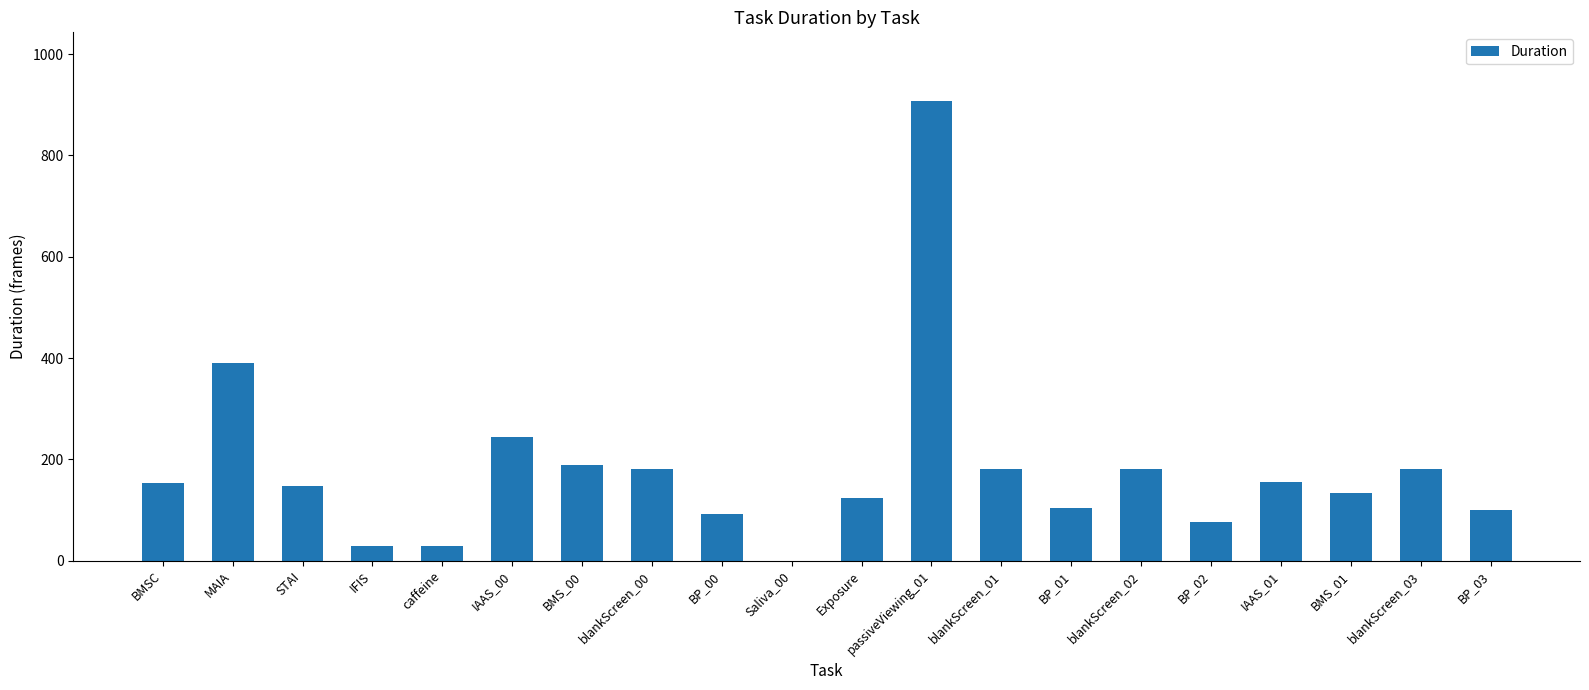

How many positive values are there?

19